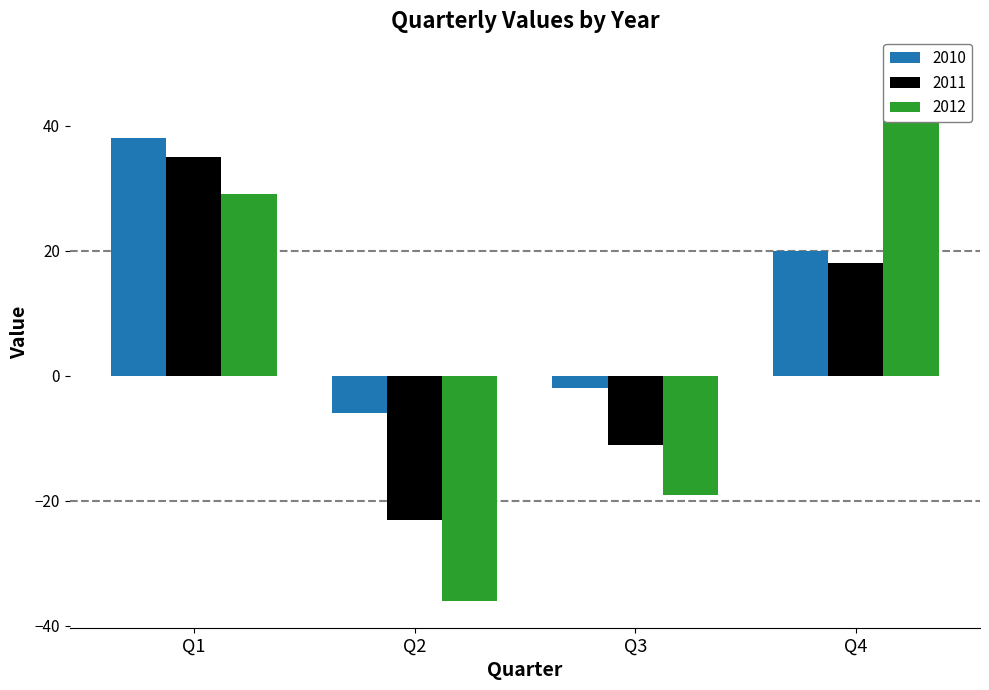

At how many categories does at least one series exceed -30?

4